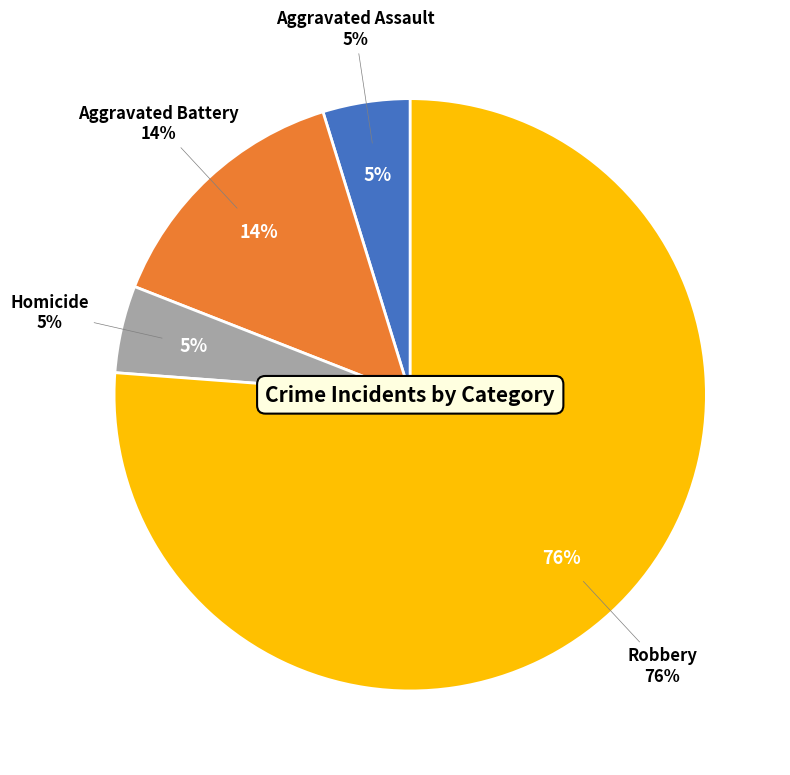

Which category has the biggest portion of the pie?

Robbery (2023)